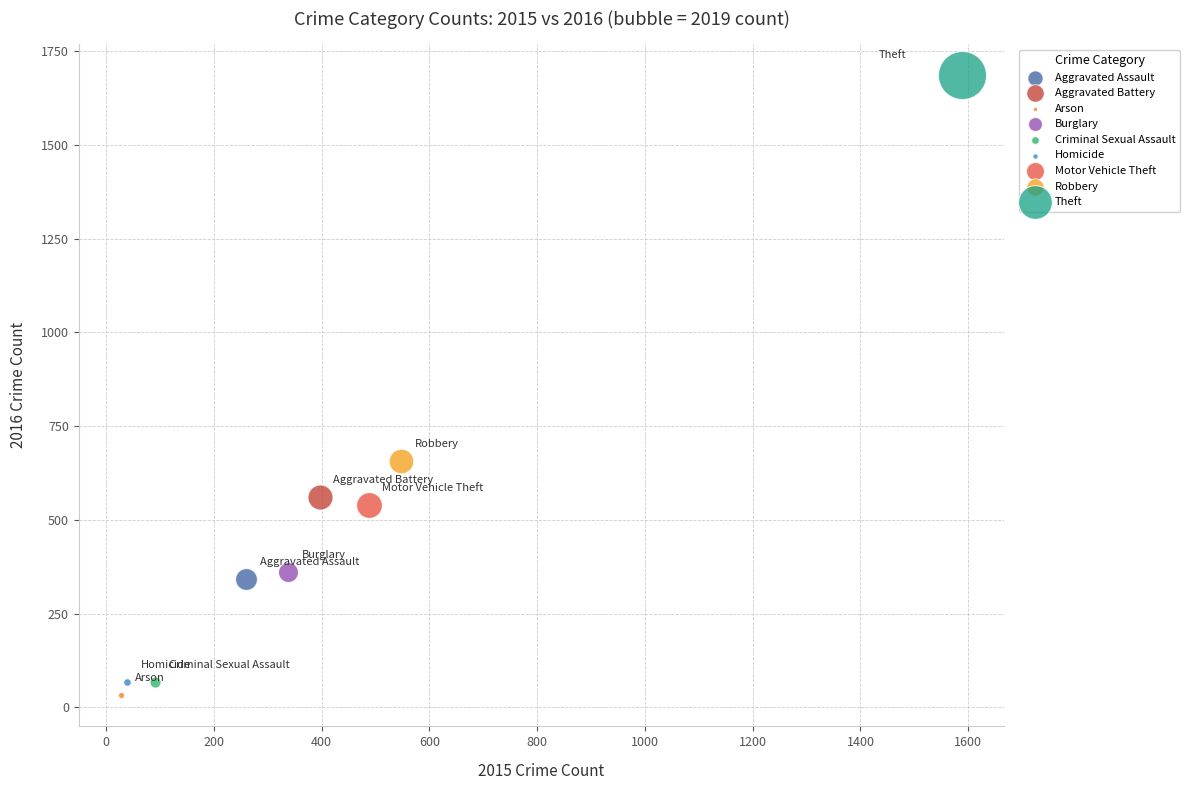

What are all the series names shown in the legend?

Aggravated Assault, Aggravated Battery, Arson, Burglary, Criminal Sexual Assault, Homicide, Motor Vehicle Theft, Robbery, Theft